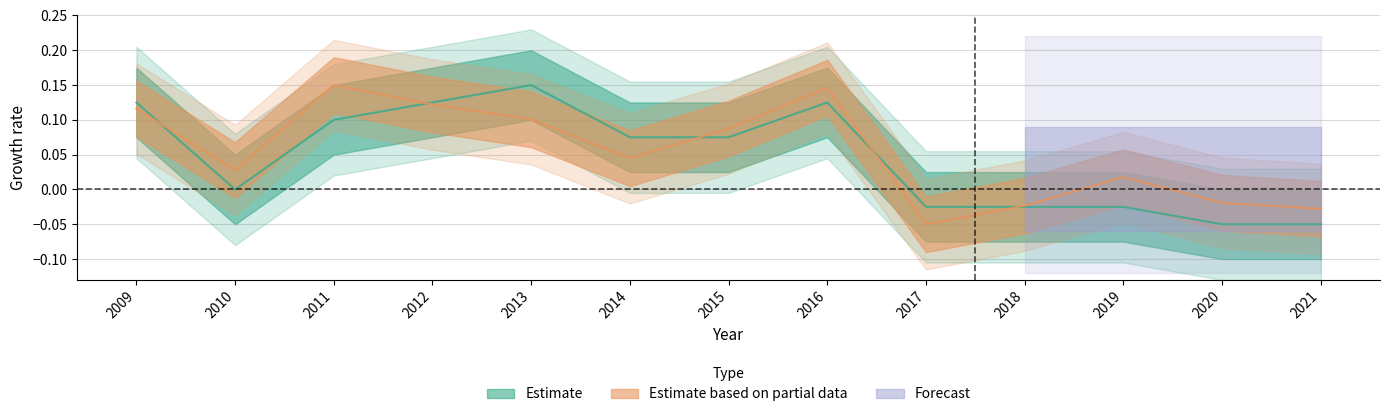

Reading right to left, transcribe all the data shown in this chart.

V2: 2021=-0.1	2020=-0.1	2019=-0.0	2018=-0.0	2017=-0.0	2016=0.1	2015=0.1	2014=0.1	2013=0.2	2012=0.1	2011=0.1	2010=0.0	2009=0.1
V3: 2021=-0.0	2020=-0.0	2019=0.0	2018=-0.0	2017=-0.1	2016=0.1	2015=0.1	2014=0.0	2013=0.1	2012=0.1	2011=0.2	2010=0.0	2009=0.1